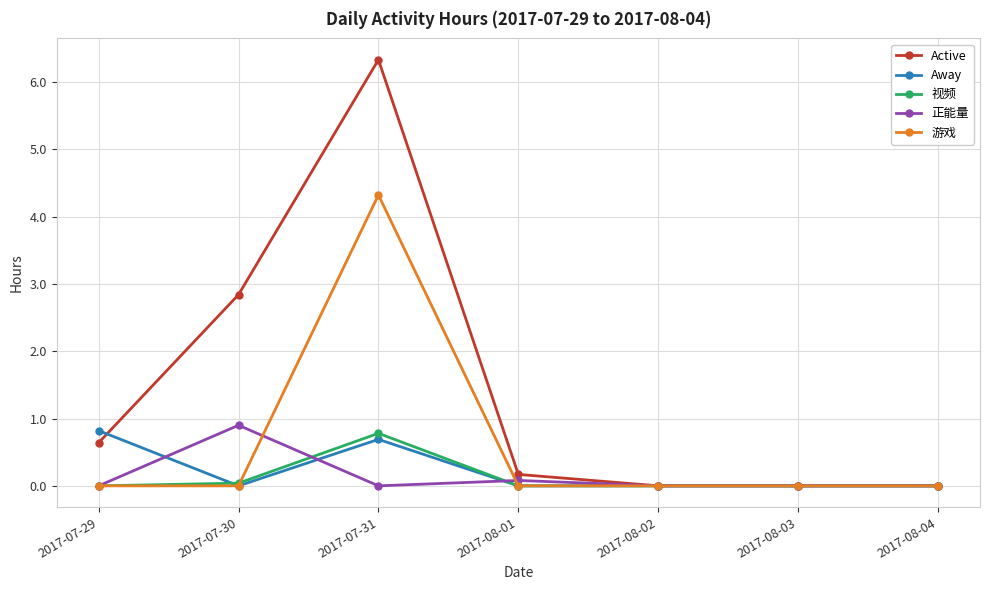

What is the label of the 1st point from the right?

2017-08-04